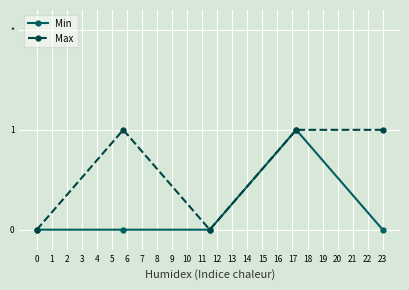

Does the chart have visible grid lines?

Yes